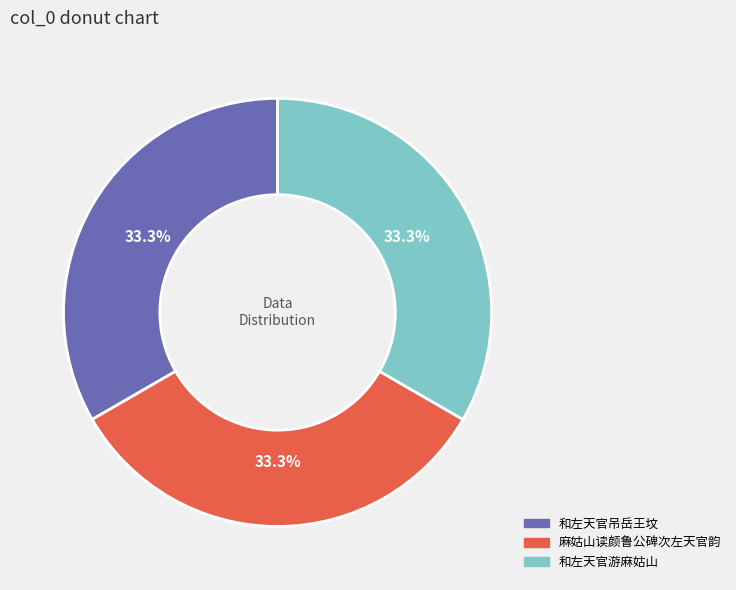

How much of the chart is everything except 和左天官游麻姑山?

66.7%